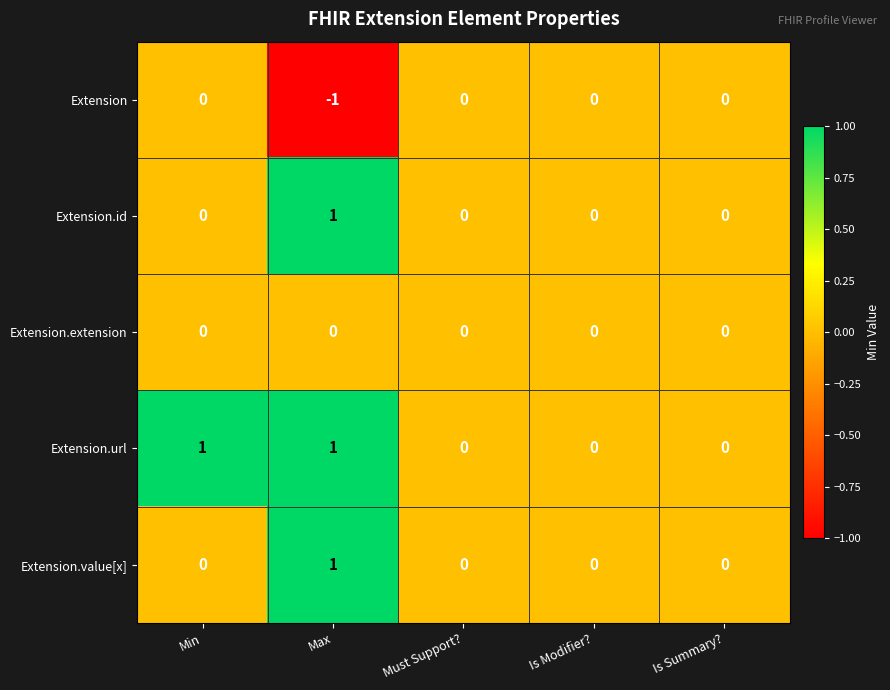

Which series changed the most between Min and Must Support??

Extension.url